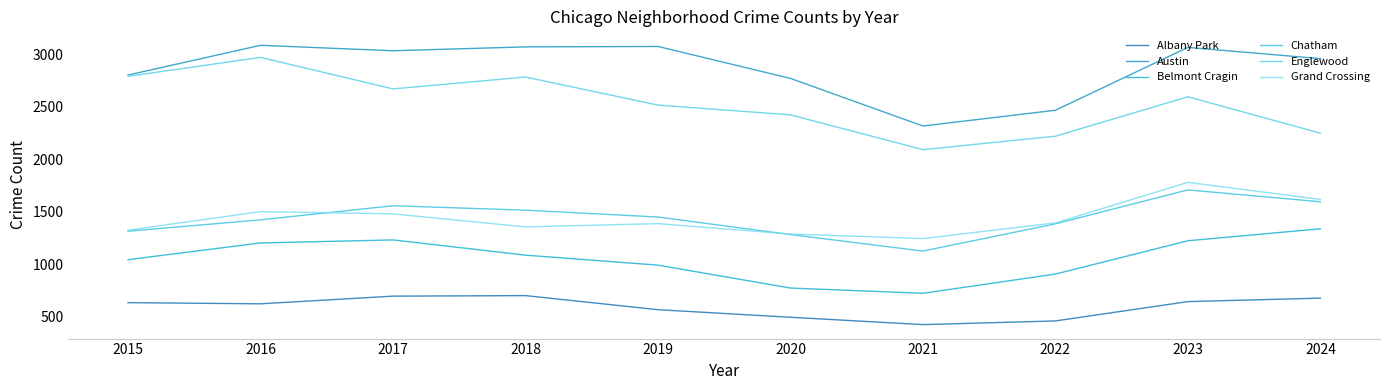

At 2021, list the series in order from smallest to largest.

Albany Park, Belmont Cragin, Chatham, Grand Crossing, Englewood, Austin